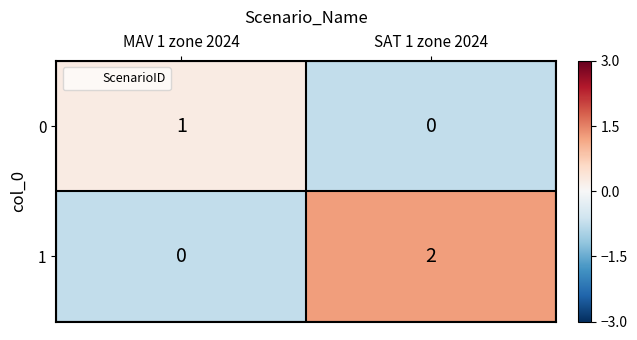

Which series changed the most between MAV 1 zone 2024 and SAT 1 zone 2024?

1